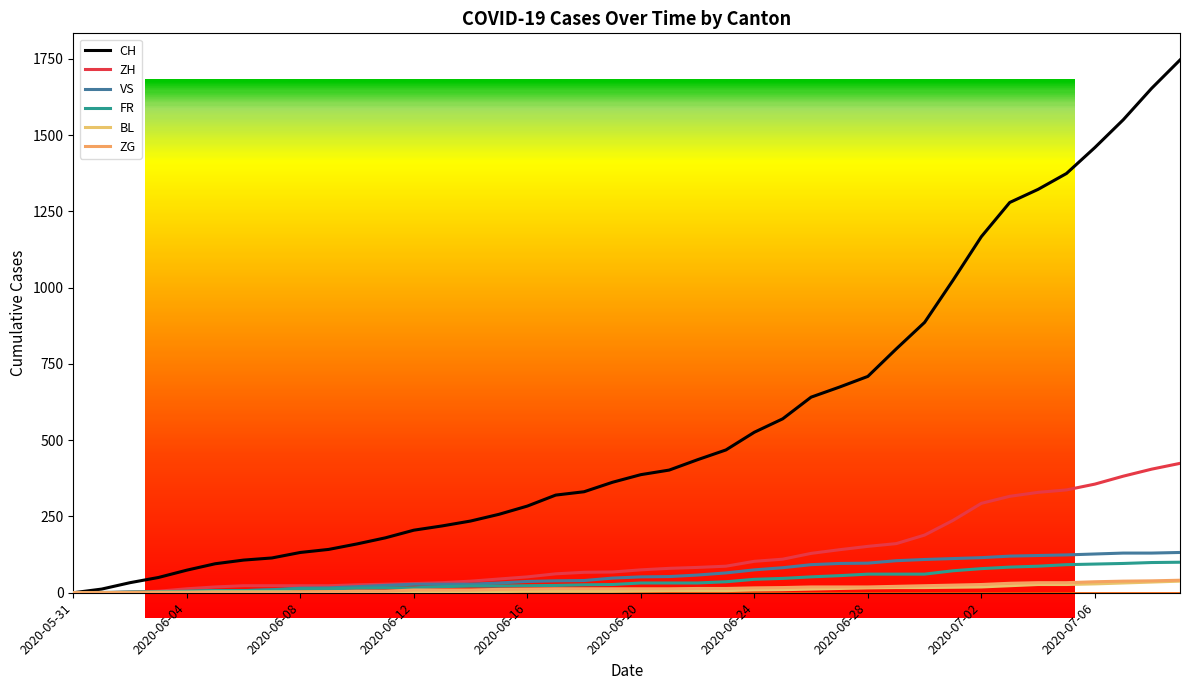

What is the sum of the BL values at 2020-06-02 and 2020-06-23?

8